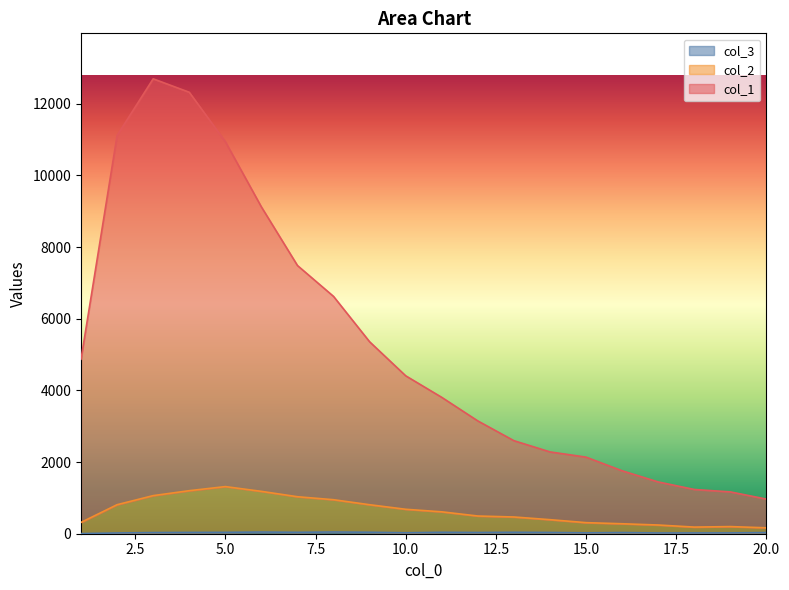

Count the number of categories in the chart.

20